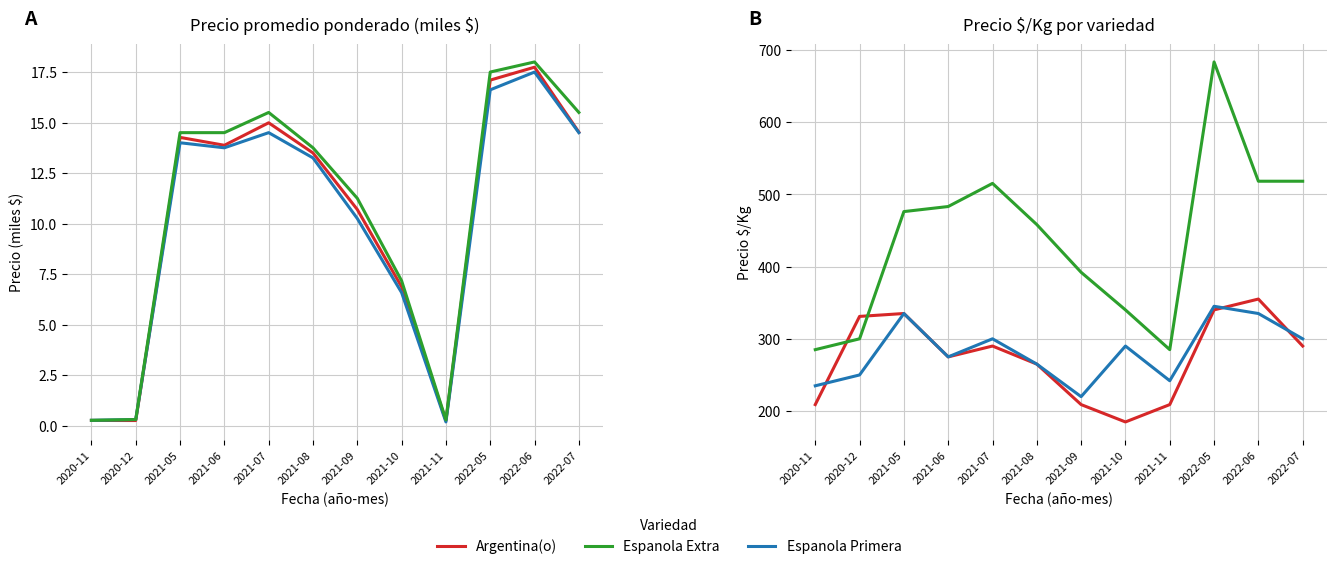

Which label corresponds to the largest value in the chart?

2022-05